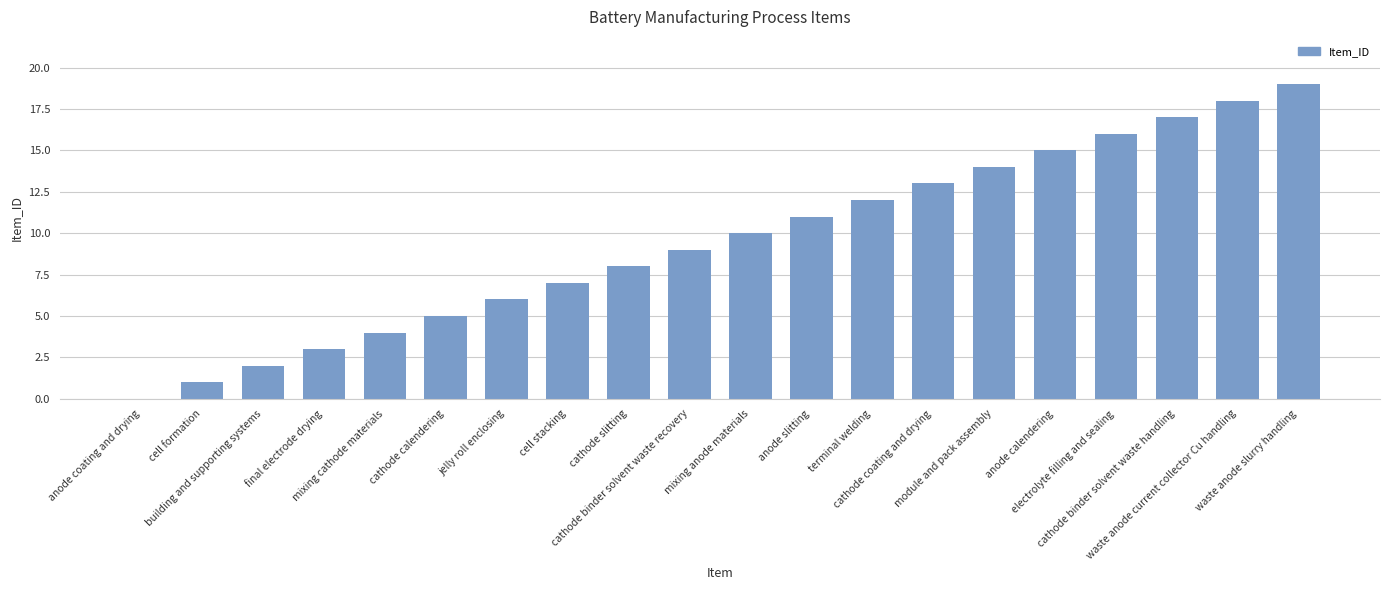

What is the sum of all values?

190